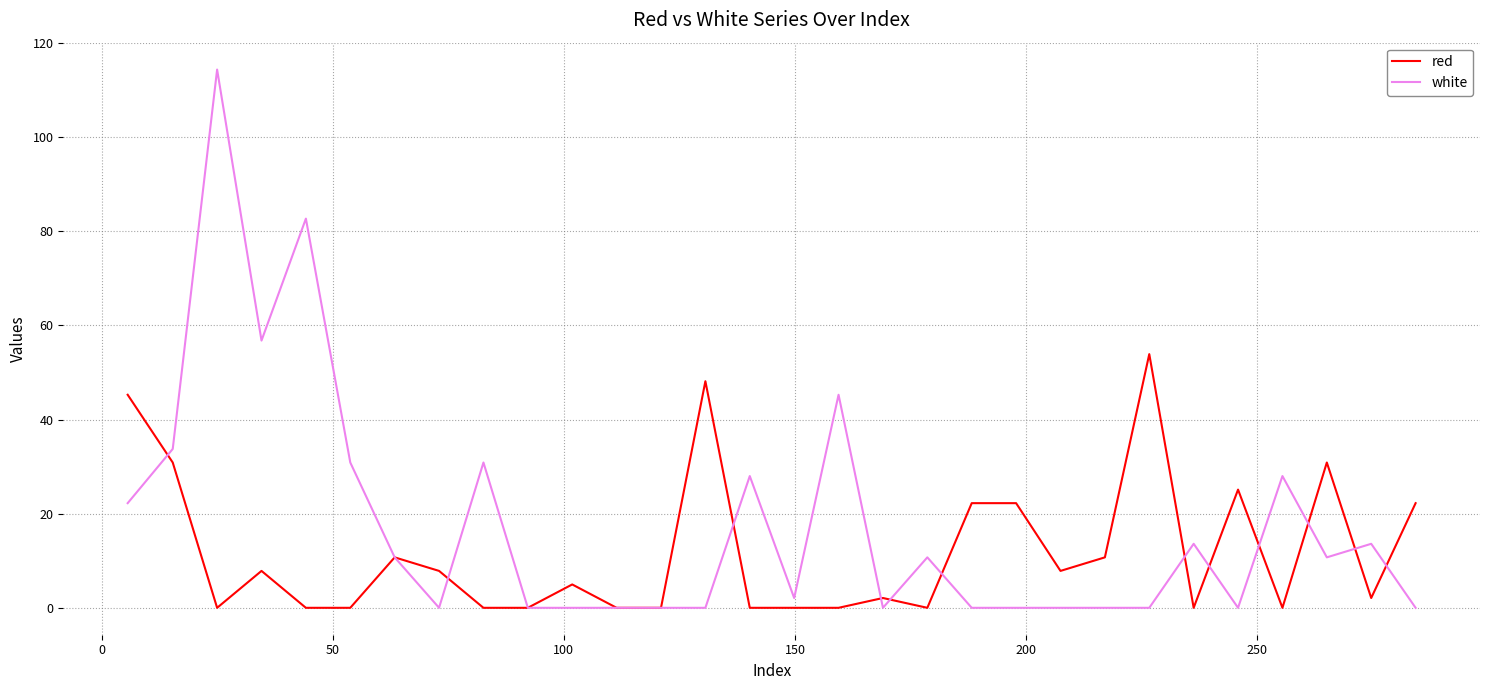

What is the maximum value for white?

114.3